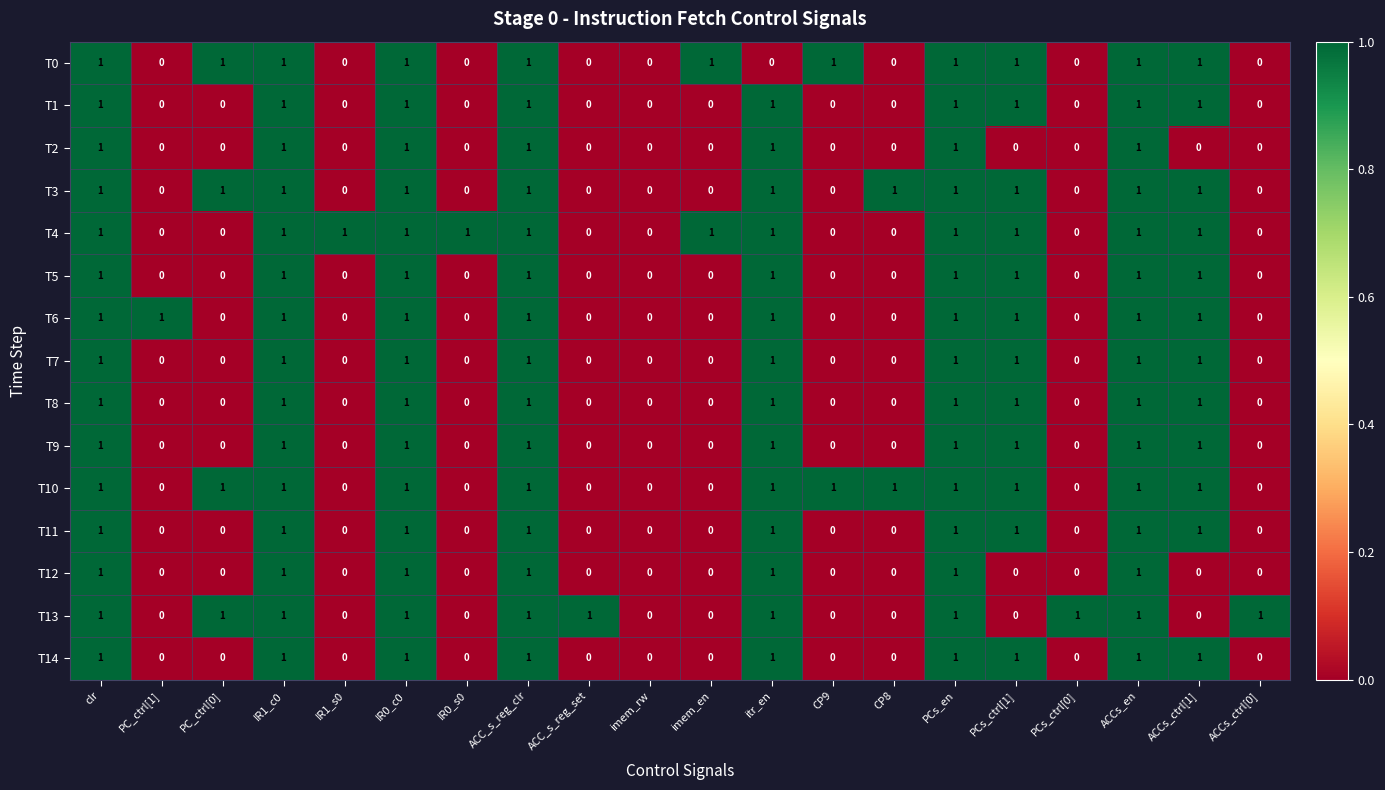

Count the T10 values in the range 0 to 1.

20